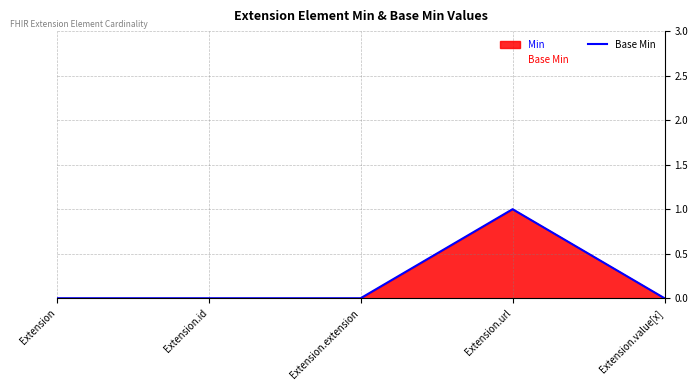

Rank the categories by value from lowest to highest.

Extension, Extension.id, Extension.extension, Extension.value[x], Extension.url